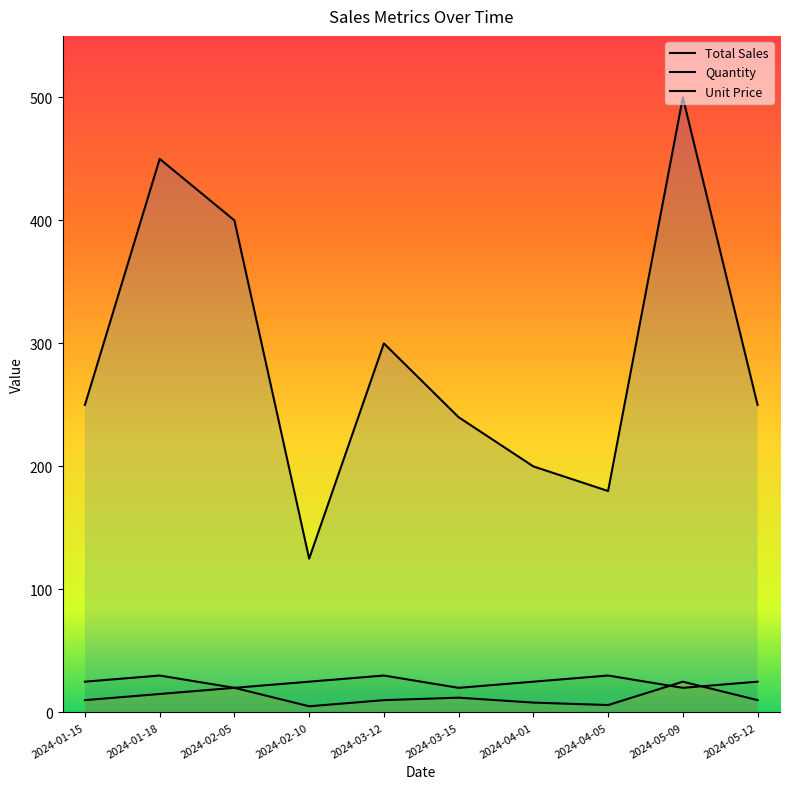

The Total Sales series shows 250 at 2024-05-12. True or false?

True